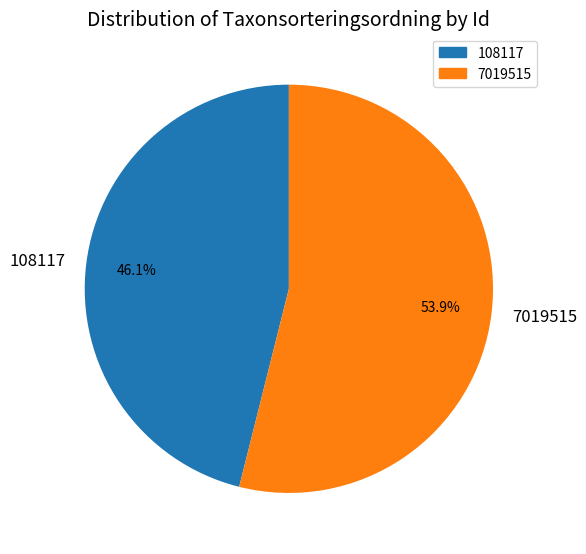

Does 7019515 represent more than half of the total?

Yes